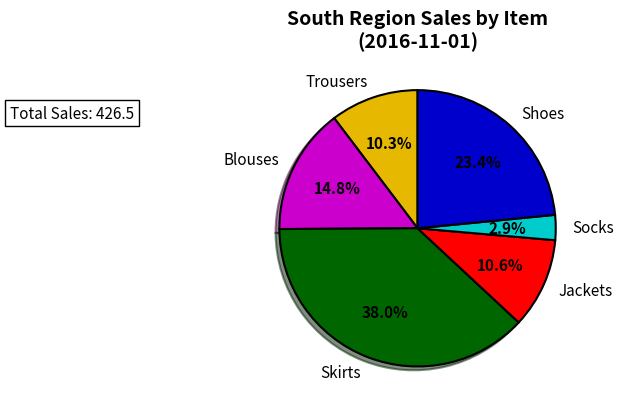

Is the sum of Shoes and Jackets greater than half?

No